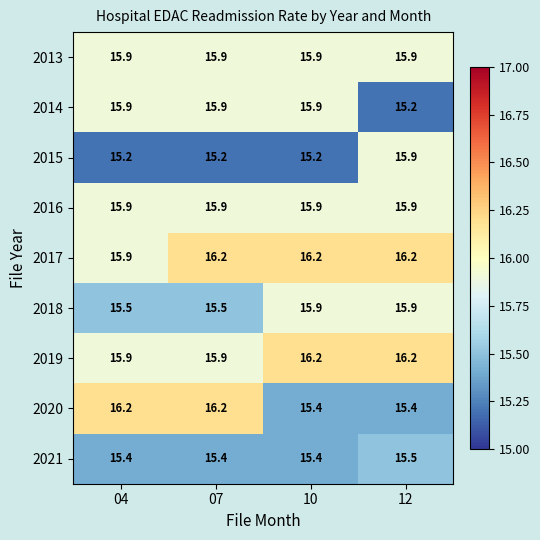

Count the 2015 values in the range 15 to 16.

4